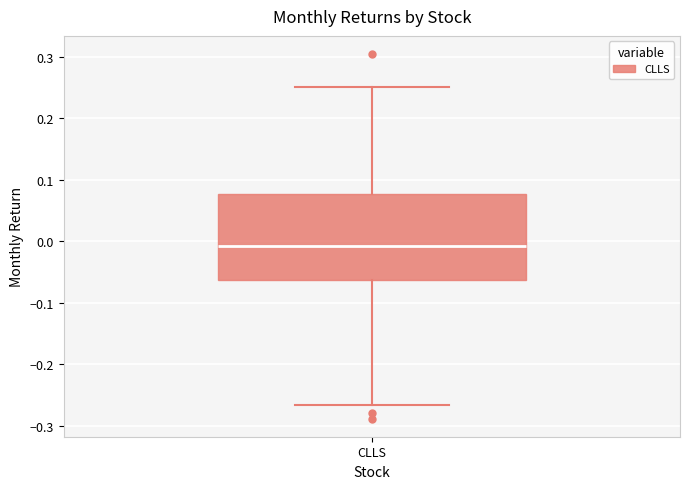

Where is the upper edge of the box for CLLS on the y-axis? The values are not printed on the chart, so give them approximately, as read against the axis.

0.08